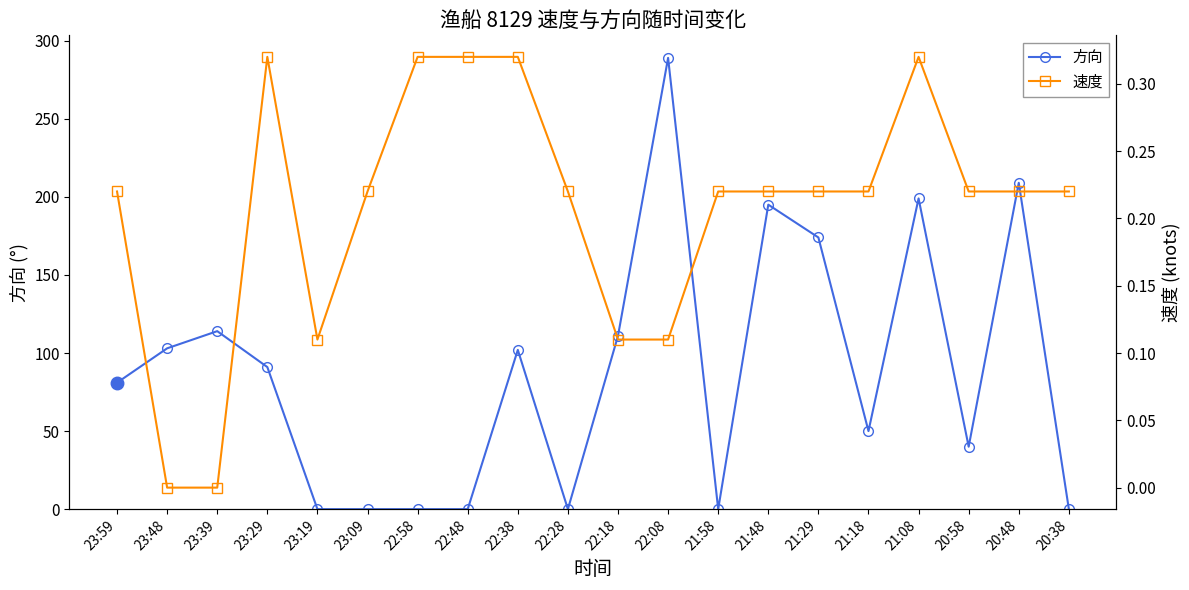

Between which two adjacent categories do 方向 and 速度 first intersect?

23:29 and 23:19